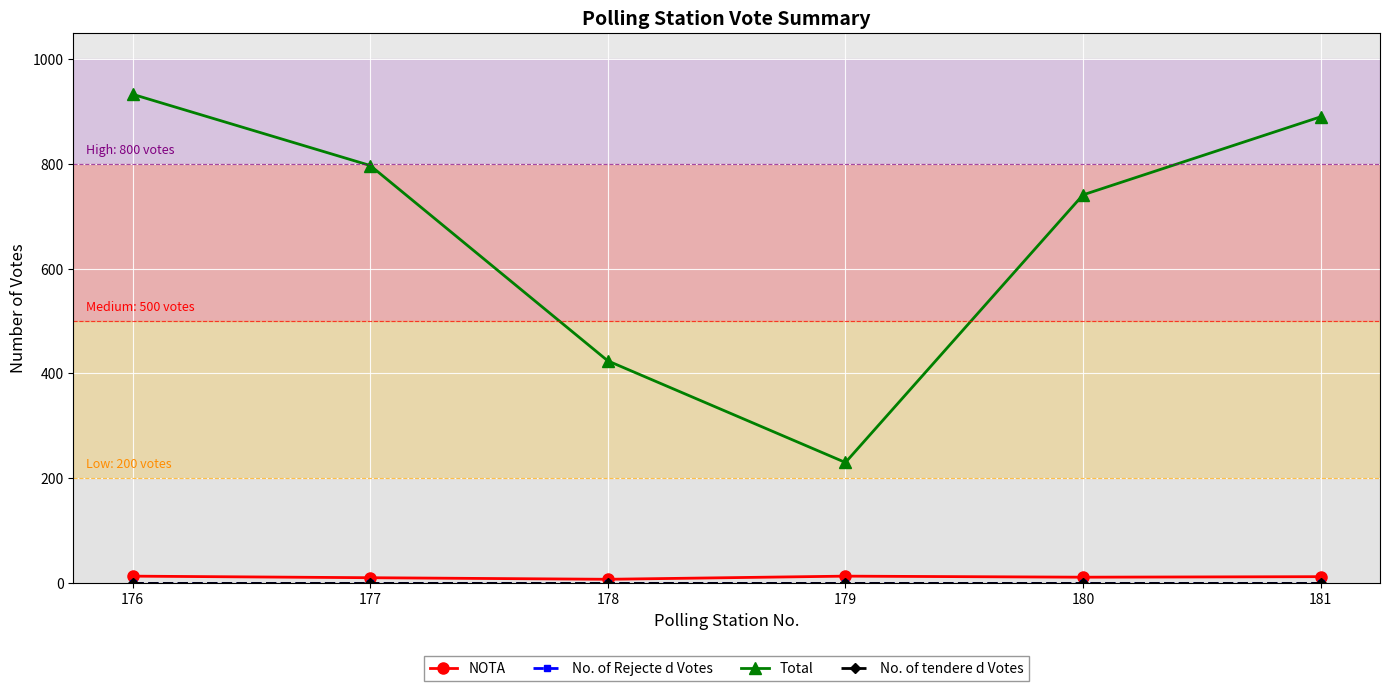

Is this an area chart (filled region under the line)?

No